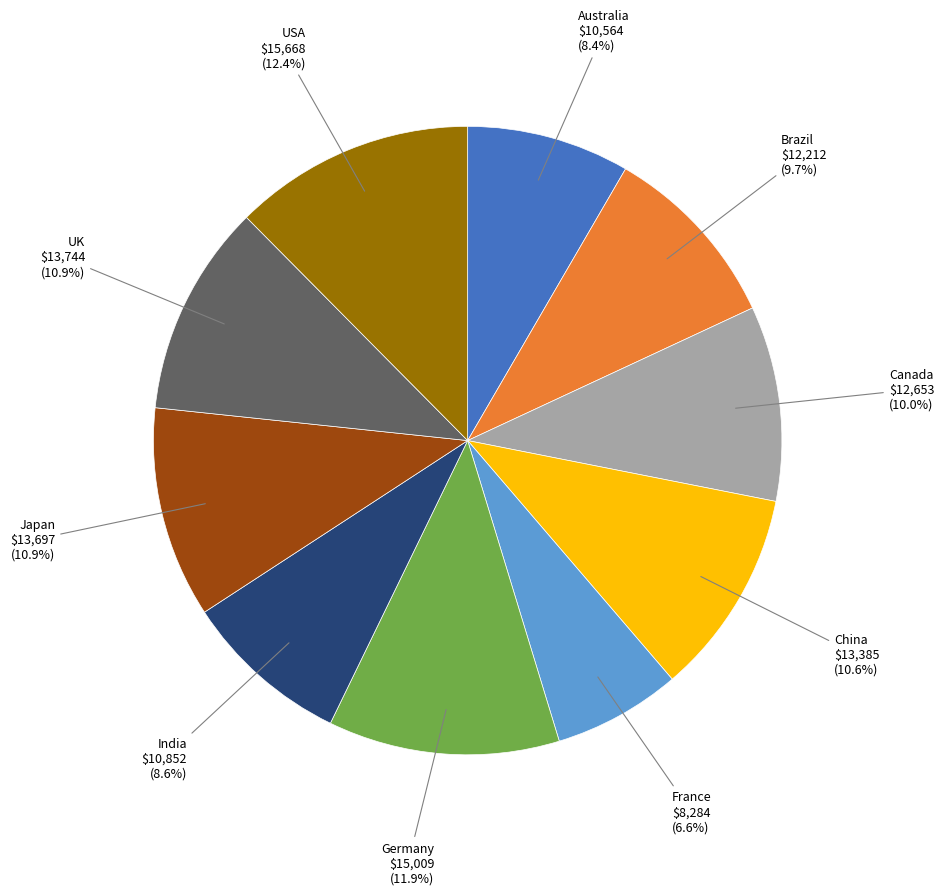

Is there any slice that represents more than half of the pie?

No